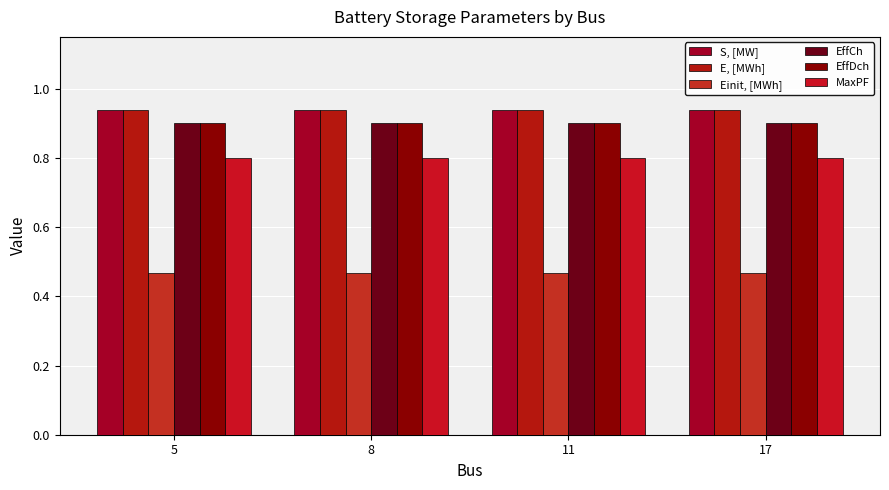

The value of S, [MW] at 11 is 1.3. True or false?

False